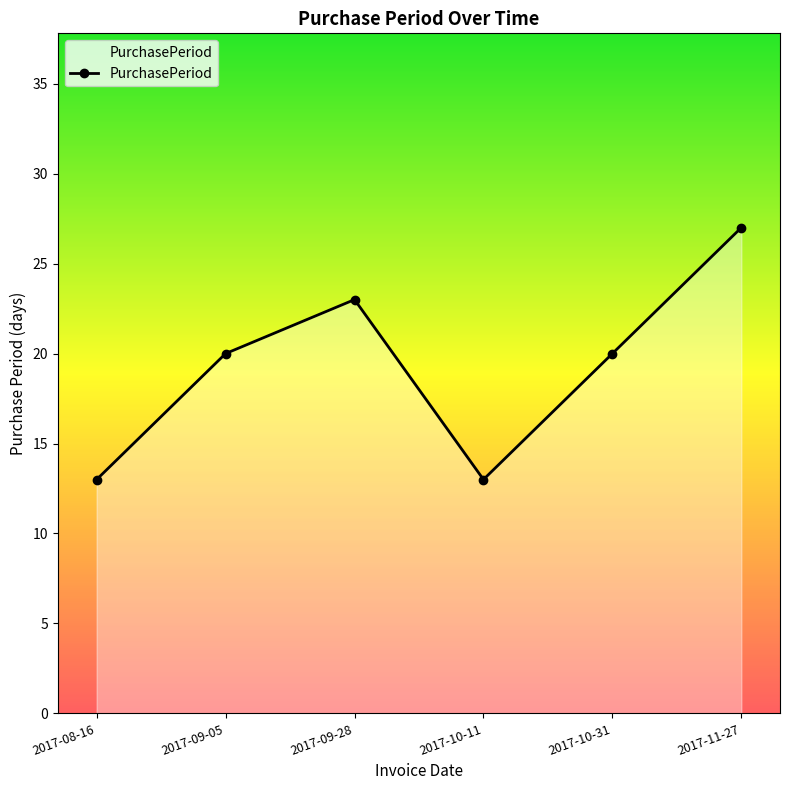

How many interior local peaks (higher than both neighbors) does the data have?

1